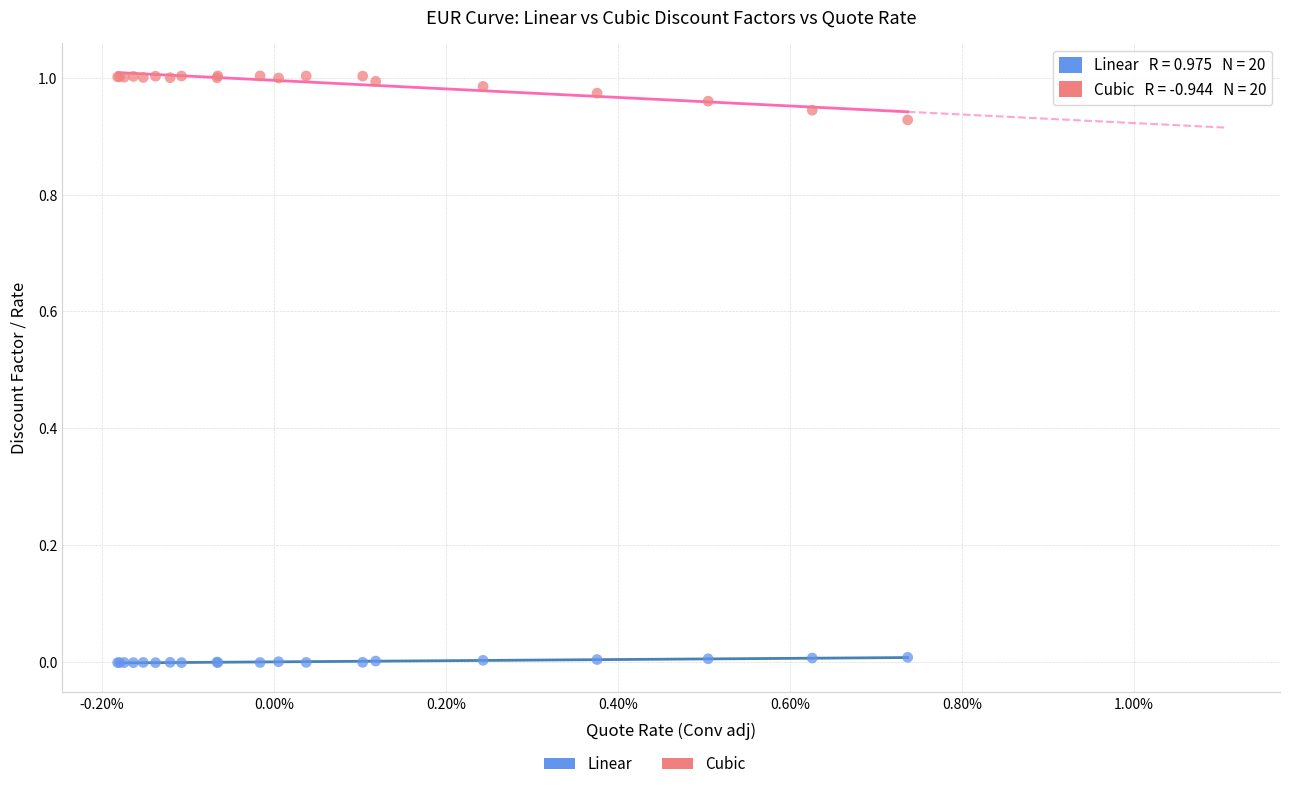

Which series contains the lowest Y value?

Linear